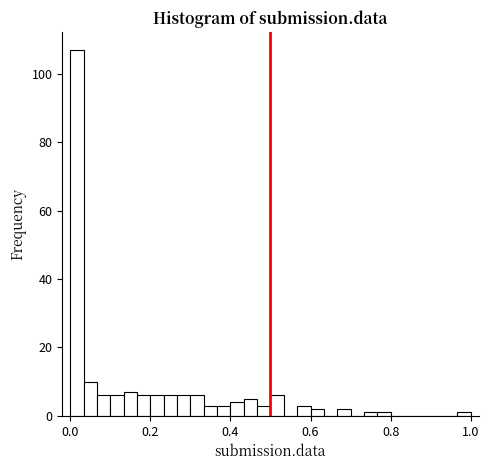

Around what value on the x-axis is the tallest bar? Give the approximate position of its centre, as read against the axis.

0.02